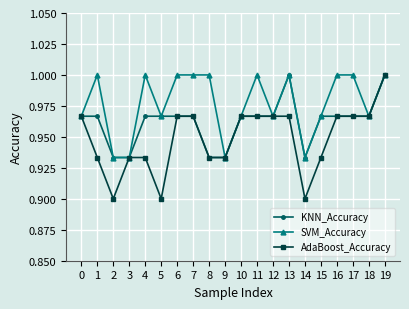

Is this an area chart (filled region under the line)?

No